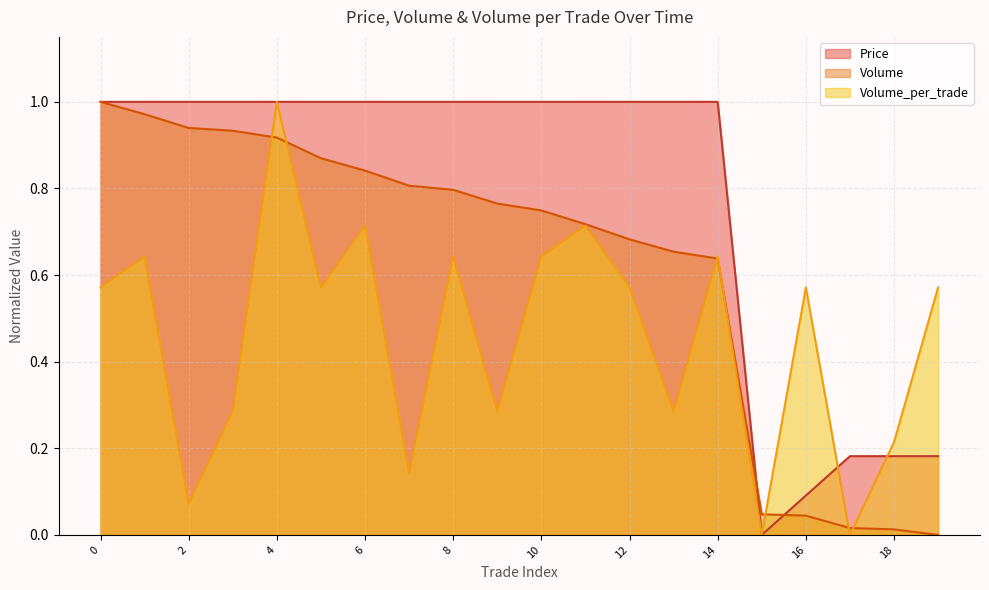

Which category has the lowest value across all series?

15